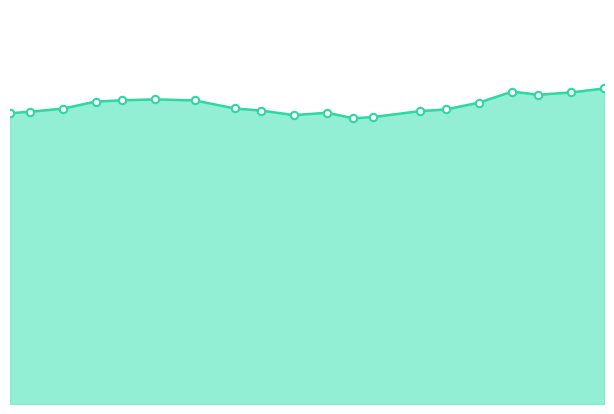

Is this an area chart (filled region under the line)?

Yes